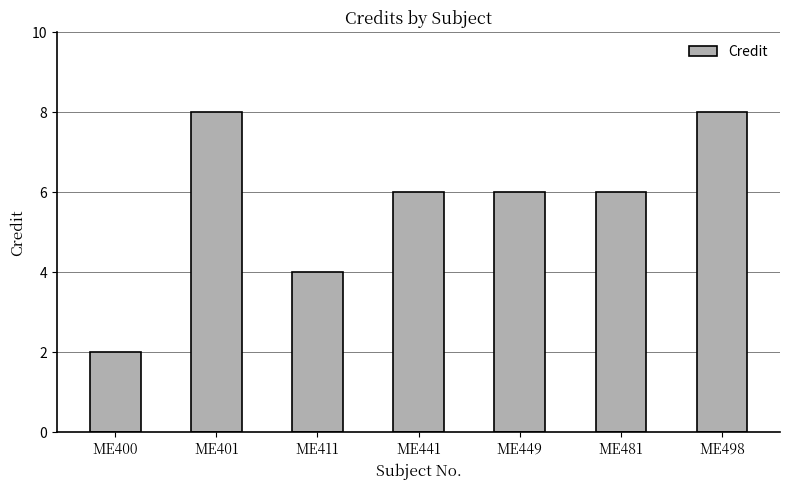

True or false: the data shows 11 at ME449.

False